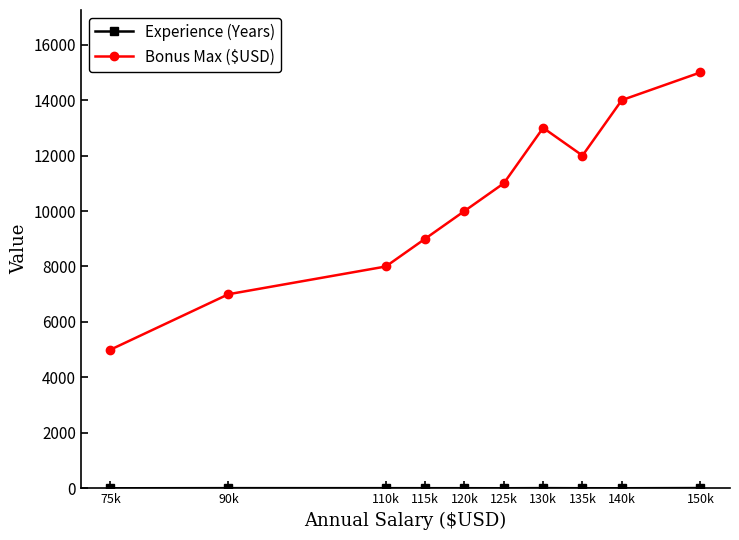

Which series has the largest total across all categories?

Bonus Max ($USD)